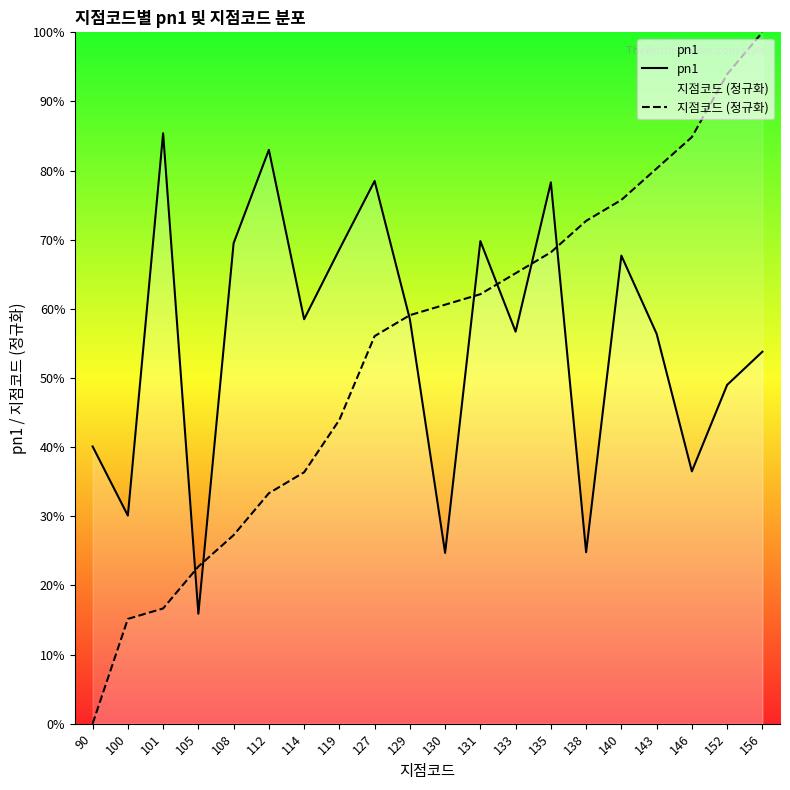

Which series has the widest spread of values?

지점코드 (정규화)